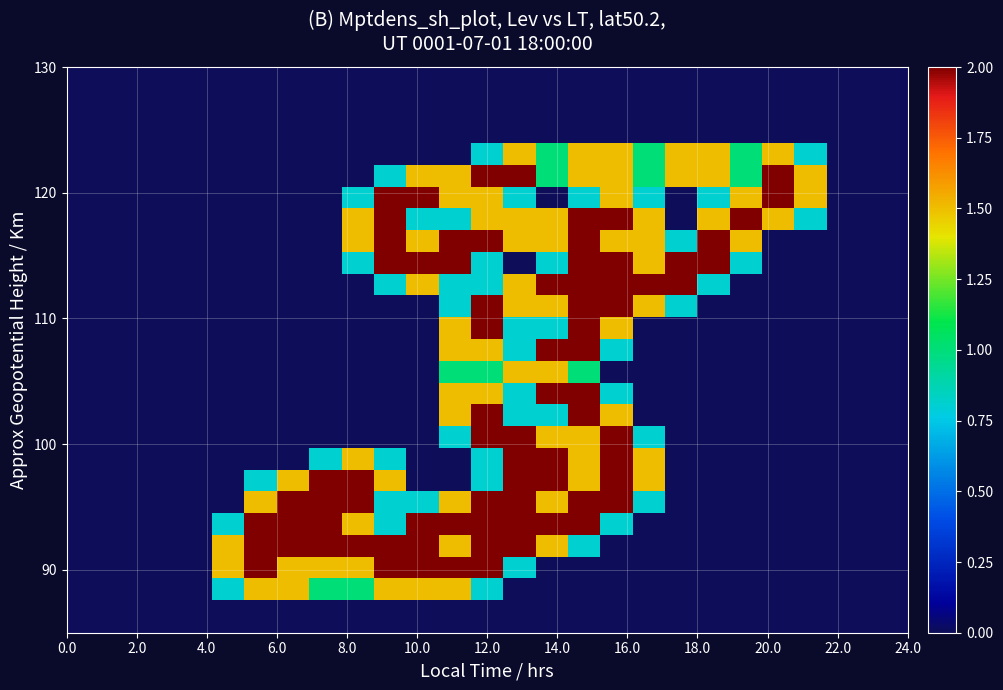

How many categories are shown in the chart?

27